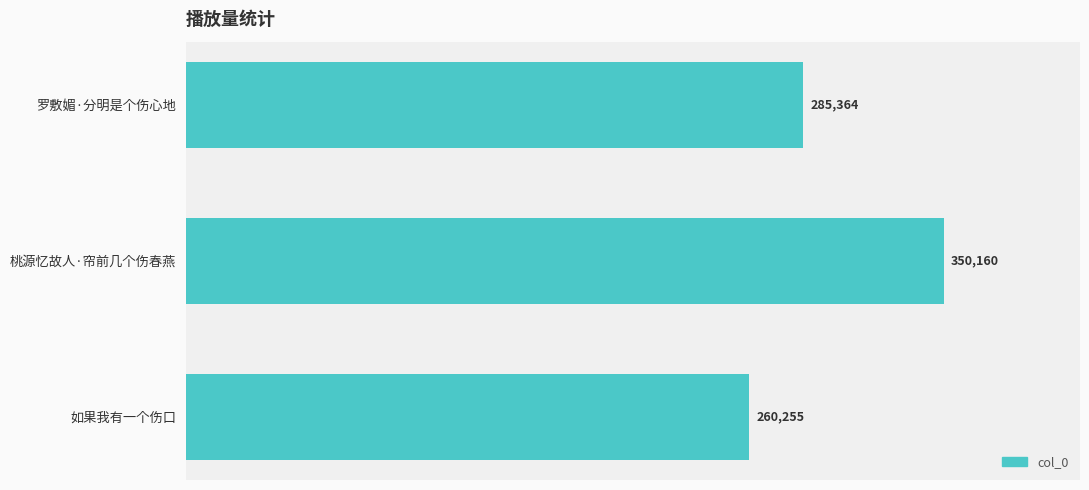

The value at 桃源忆故人·帘前几个伤春燕 is 350160. True or false?

True